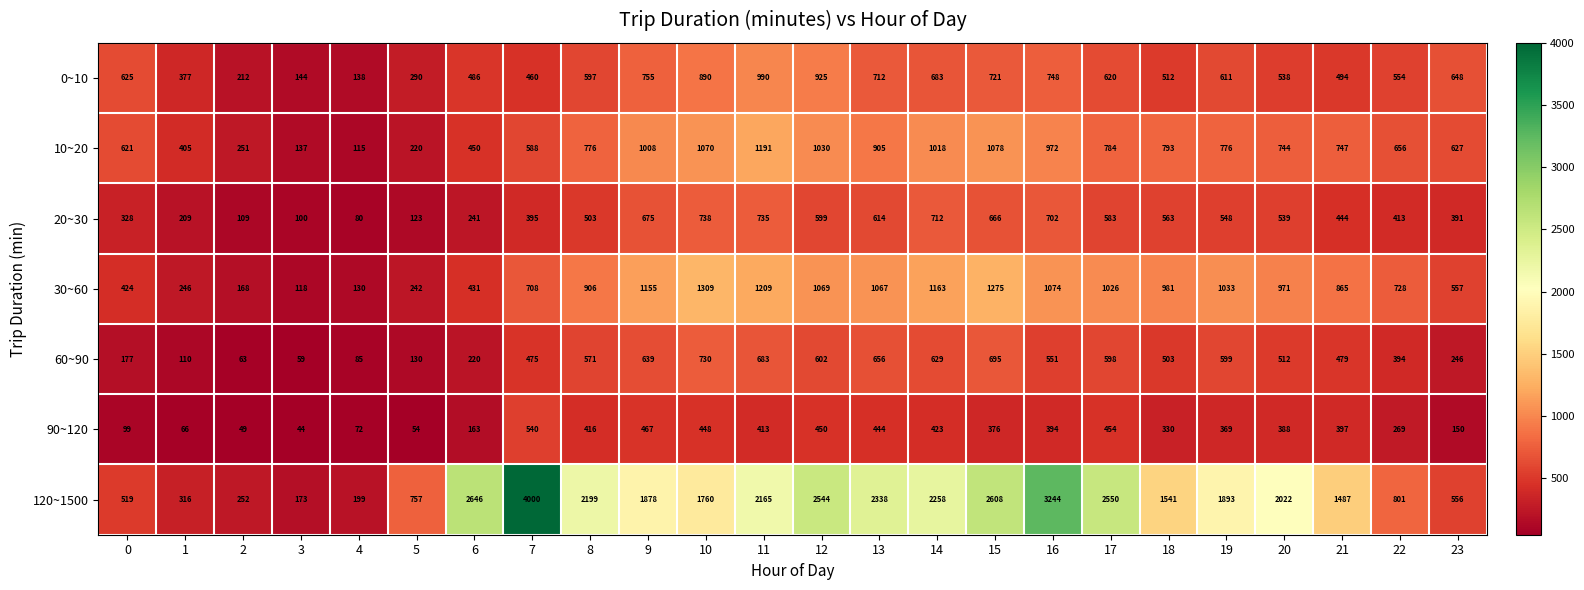

Which series changed the most between 1 and 14?

120~1500